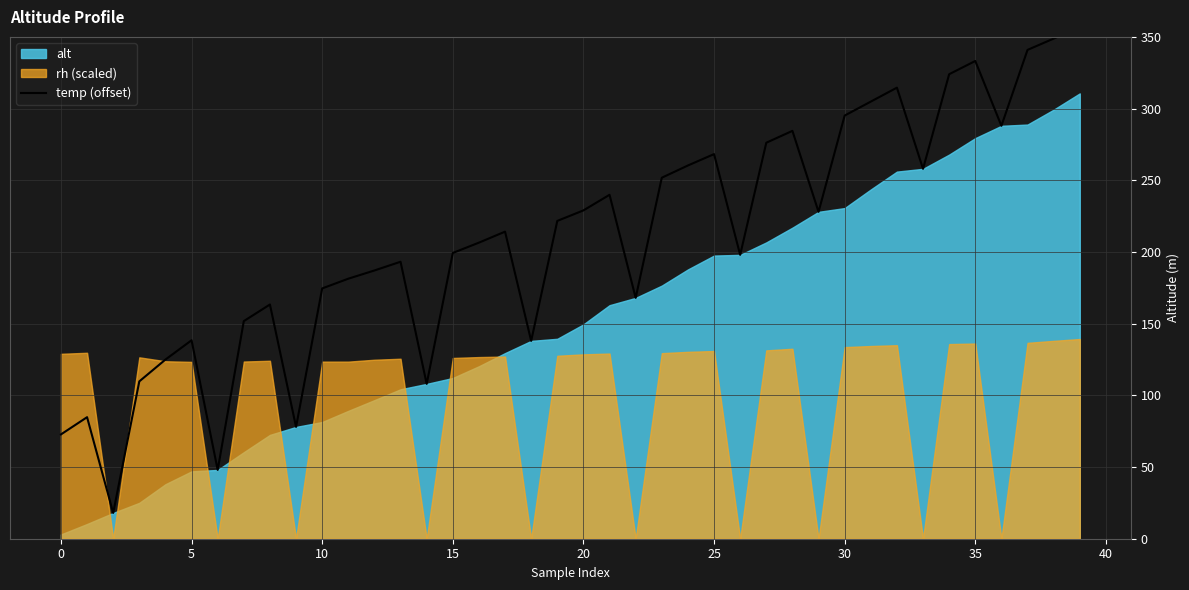

Approximately how many times larger is the value at 18 compared to 21?

0.6